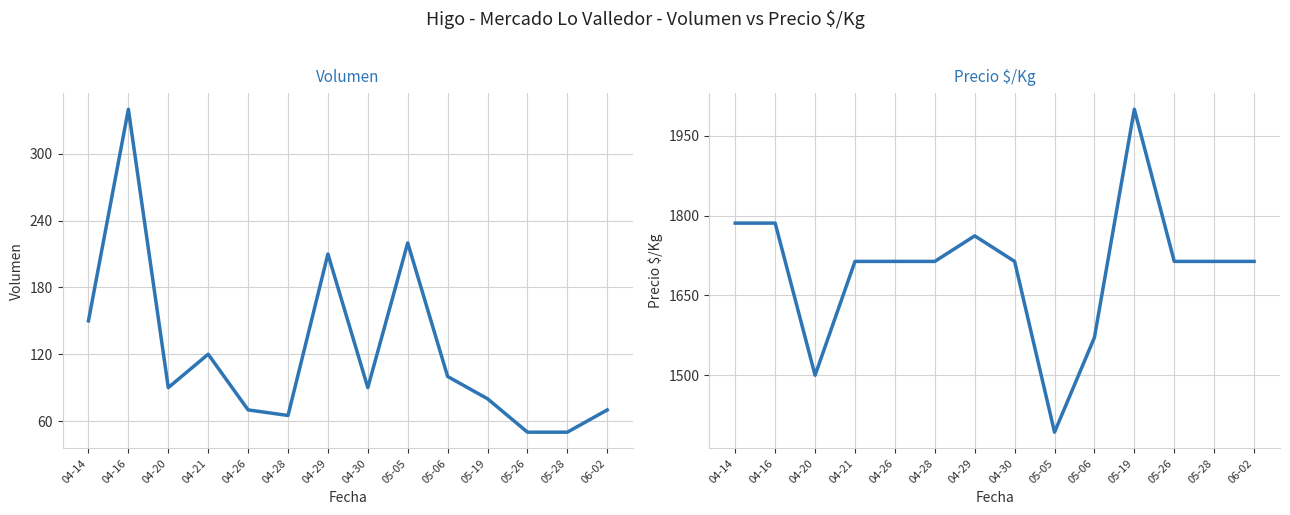

At which category does Precio $/Kg reach its first local peak?

04-29